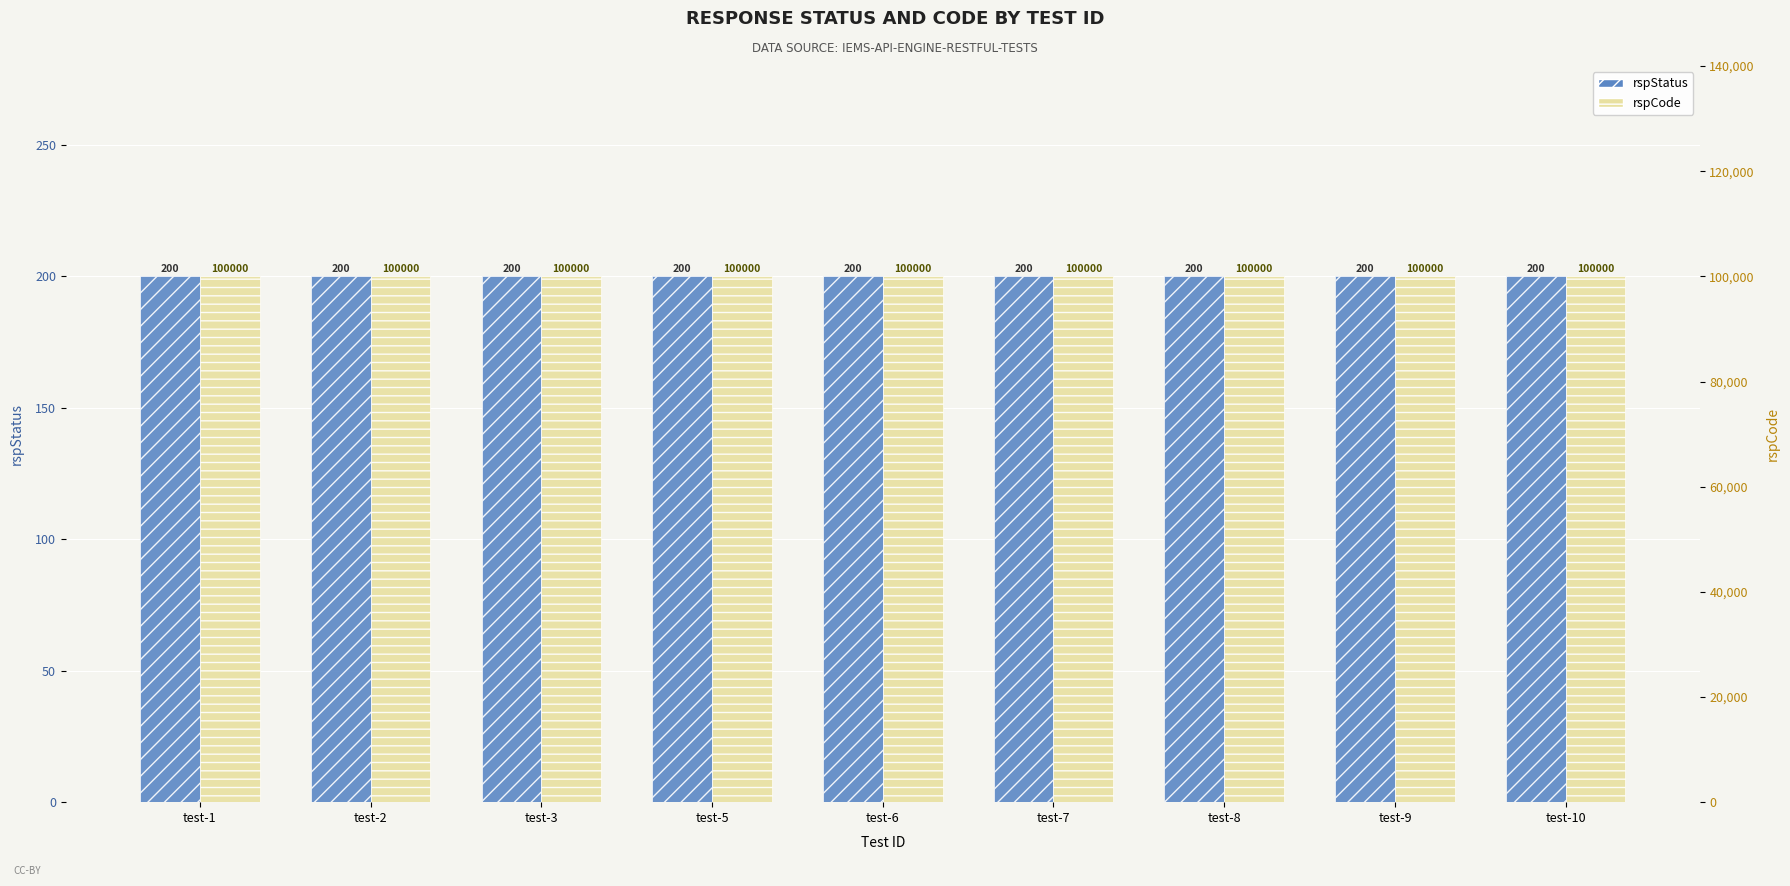

What is the spread (max minus min) of values at test-10?

99800